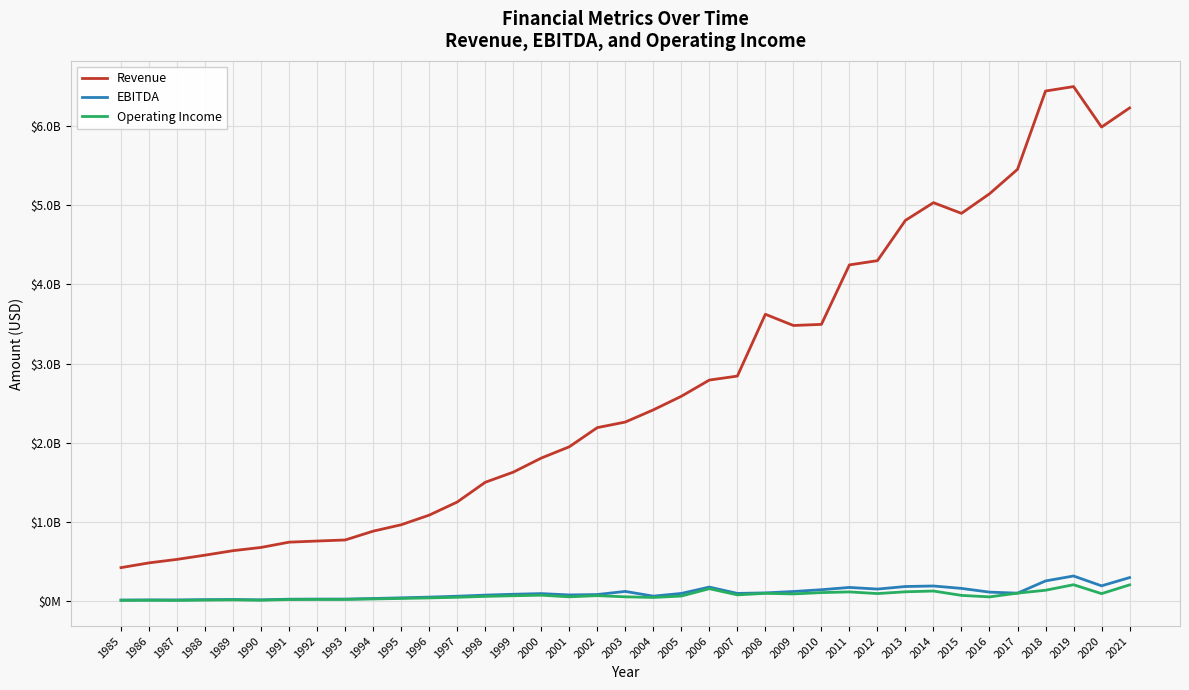

At which label does EBITDA first exceed 96217000?

2003